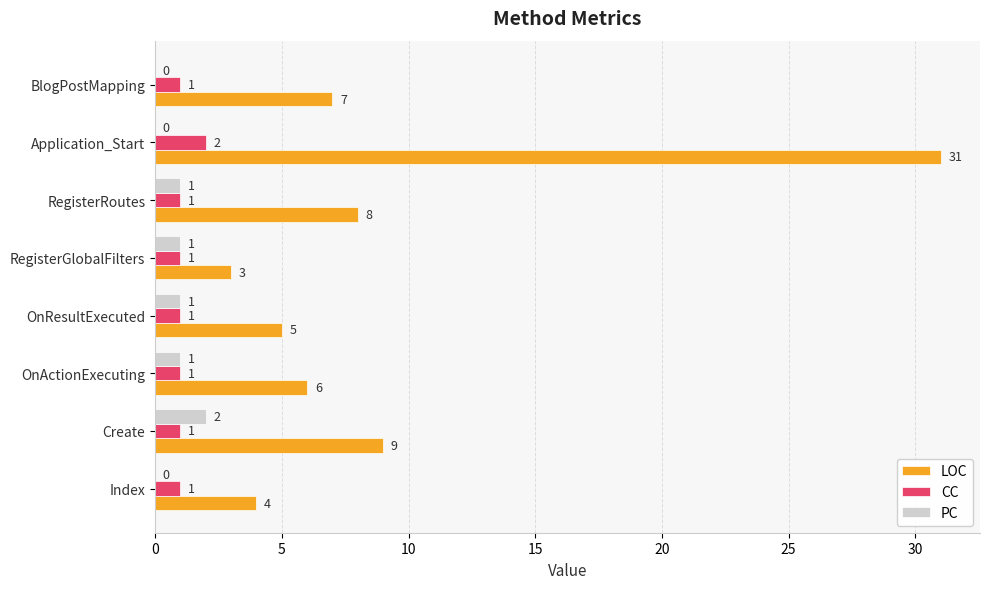

How many data points in CC are above 1?

1